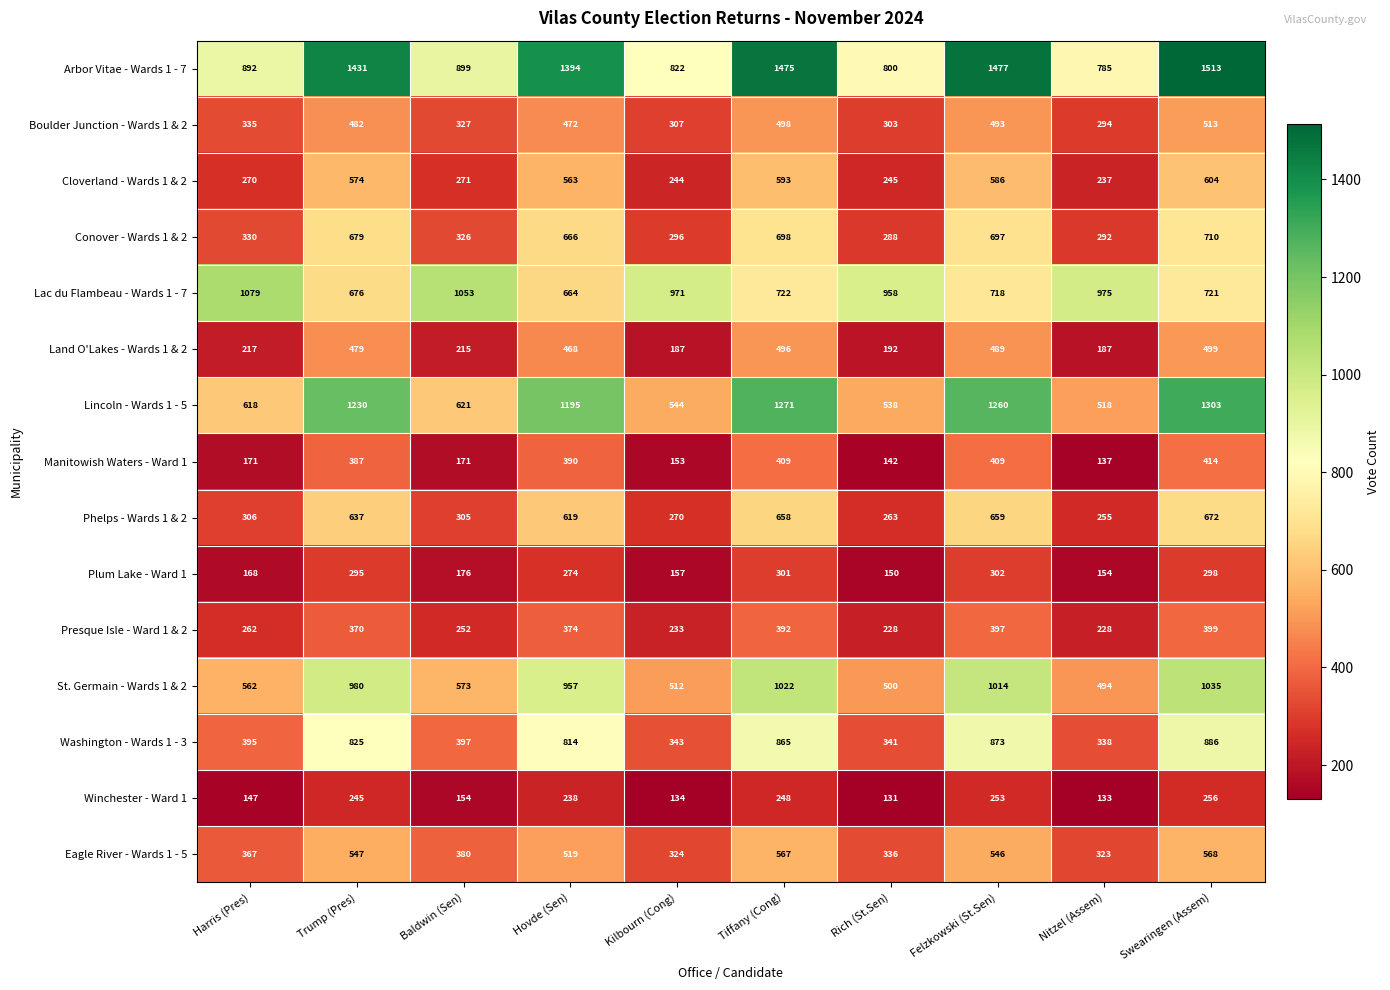

True or false: Lincoln - Wards 1 - 5 has a value of 1230 at Trump (Pres).

True